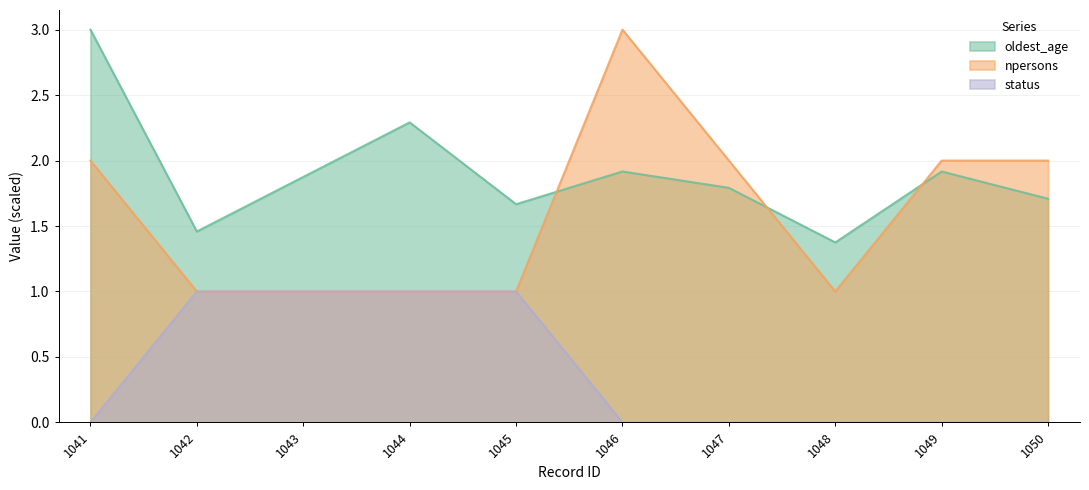

What is the value of the oldest_age point at the 1st from the left?

3.0